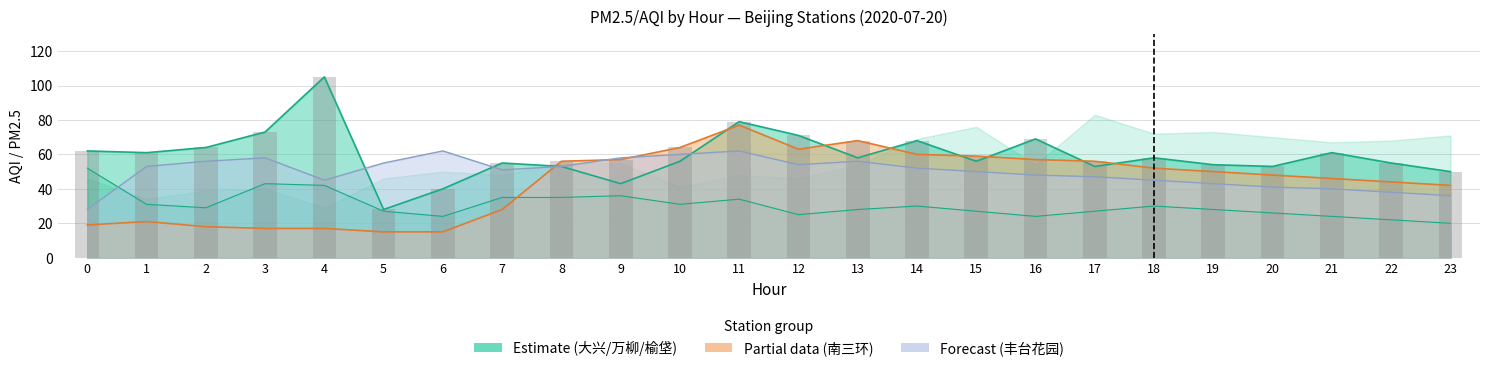

Which series has the largest range (max minus min)?

大兴